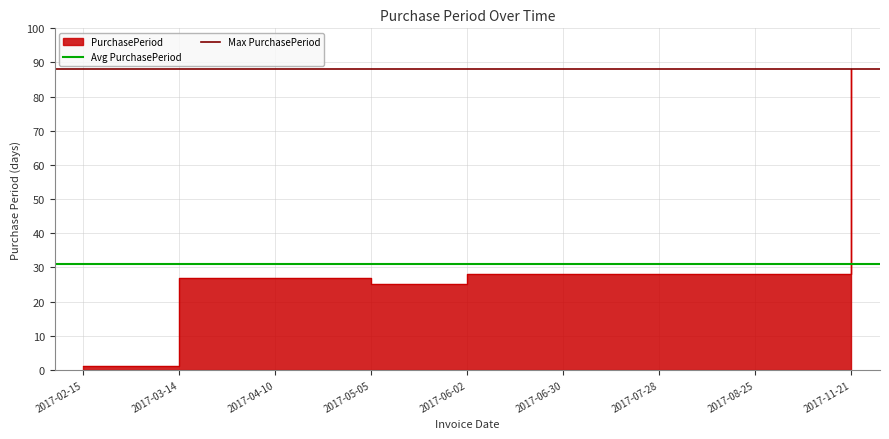

True or false: Avg PurchasePeriod has a value of 12.1 at 2017-02-15.

False